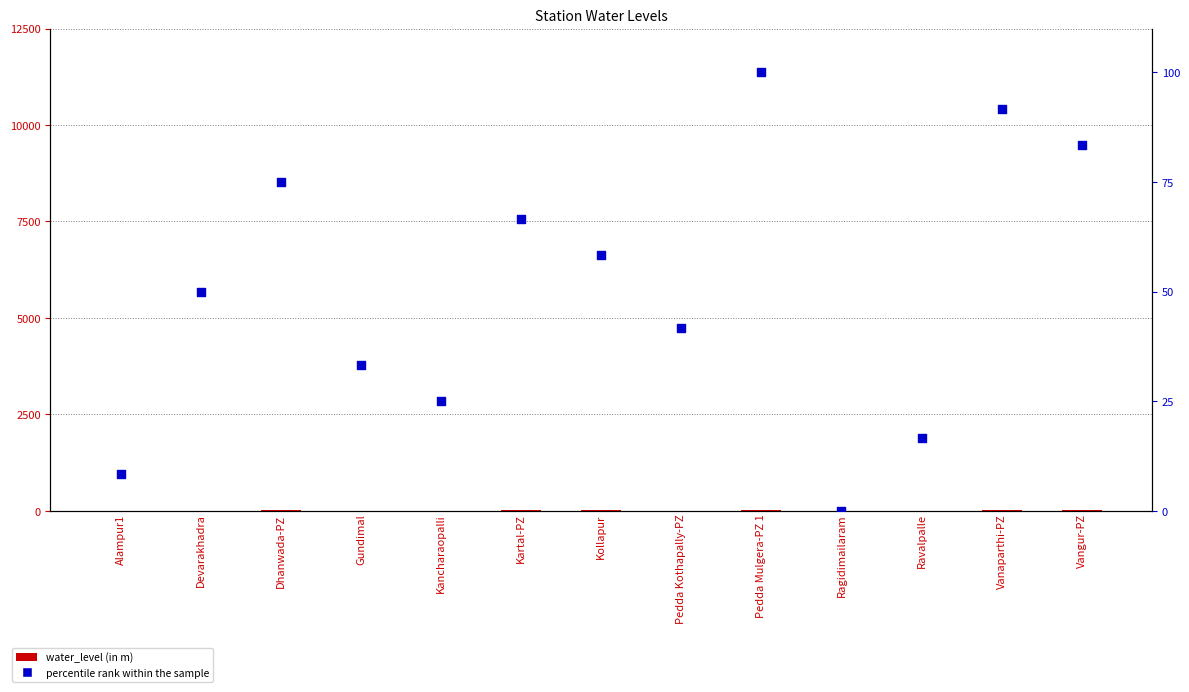

What are all the series names shown in the legend?

water_level (in m), percentile rank within the sample